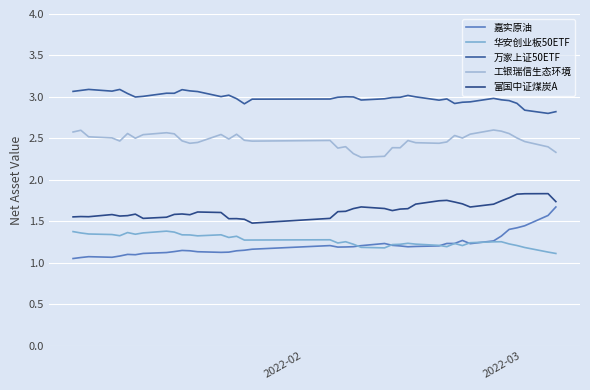

The value of 工银瑞信生态环境 at 36 is 3.6. True or false?

False